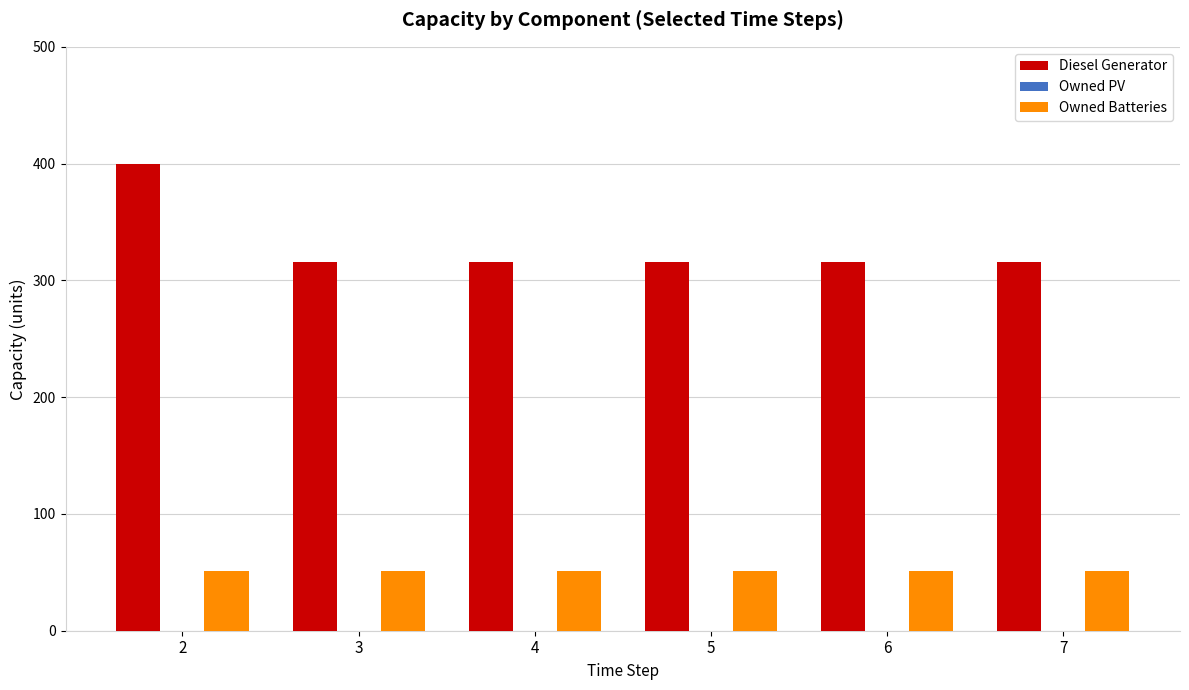

Reading left to right, what are all the values shown in this chart?

Diesel Generator: 2=400	3=316	4=316	5=316	6=316	7=316
Owned Batteries: 2=51	3=51	4=51	5=51	6=51	7=51